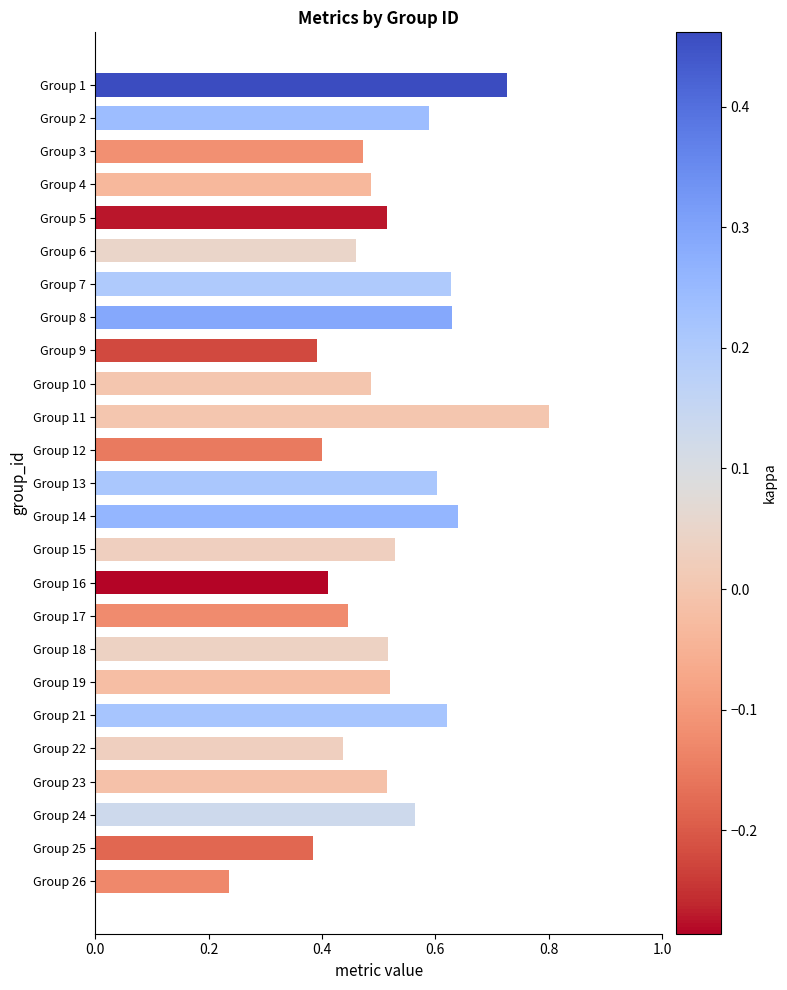

Where is the data nearest to the value 0?

Group 26